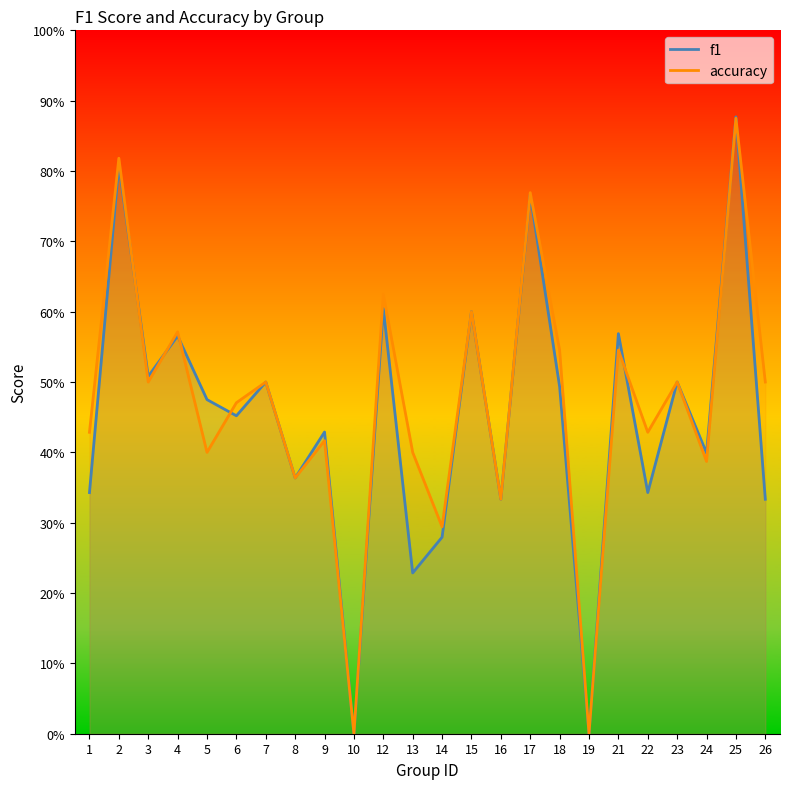

Count the number of categories in the chart.

24